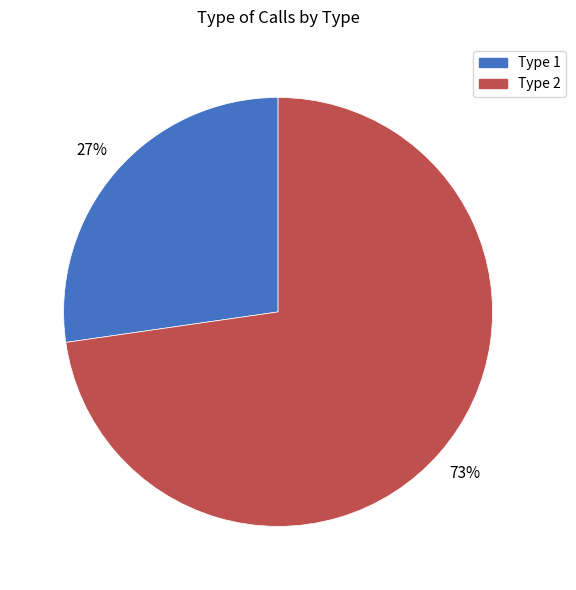

True or false: Type 1 accounts for 14% of the total.

False